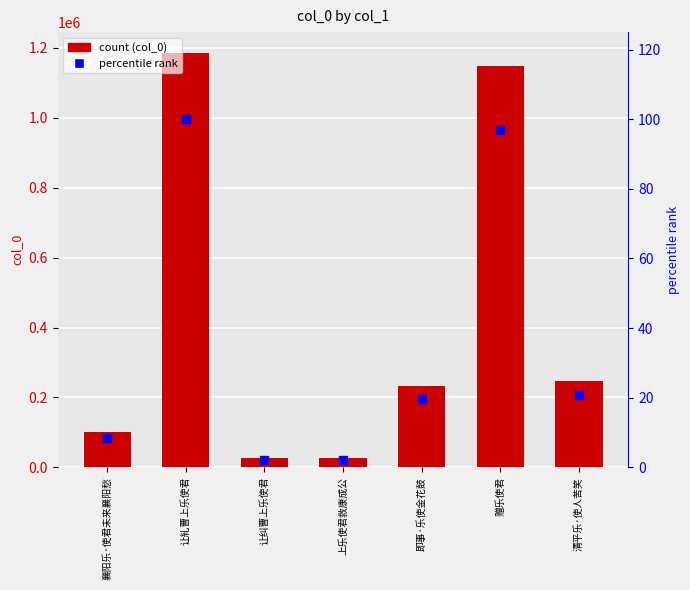

What is the spread (max minus min) of values at 襄阳乐·使君未来襄阳愁?

99953.6